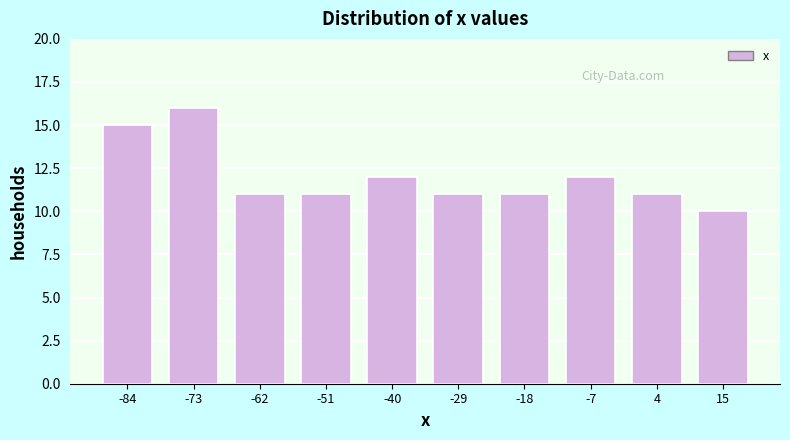

Reading left to right, transcribe this chart: for each bar, give the range it covers on the x-axis and its height. Neither the bar edges nor the heights are printed on the chart, so give them approximately, as read against the axes.

-90 to -78: 15
-78 to -68: 16
-68 to -56: 11
-56 to -46: 11
-46 to -34: 12
-34 to -24: 11
-24 to -12: 11
-12 to -2: 12
-2 to 10: 11
10 to 20: 10